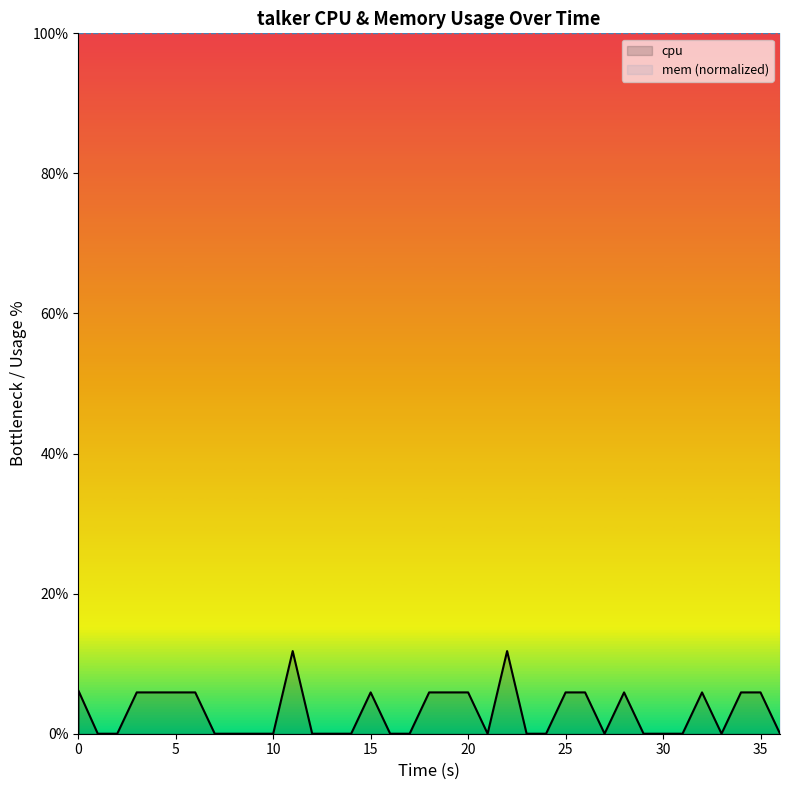

At which label is the value closest to 5?

20